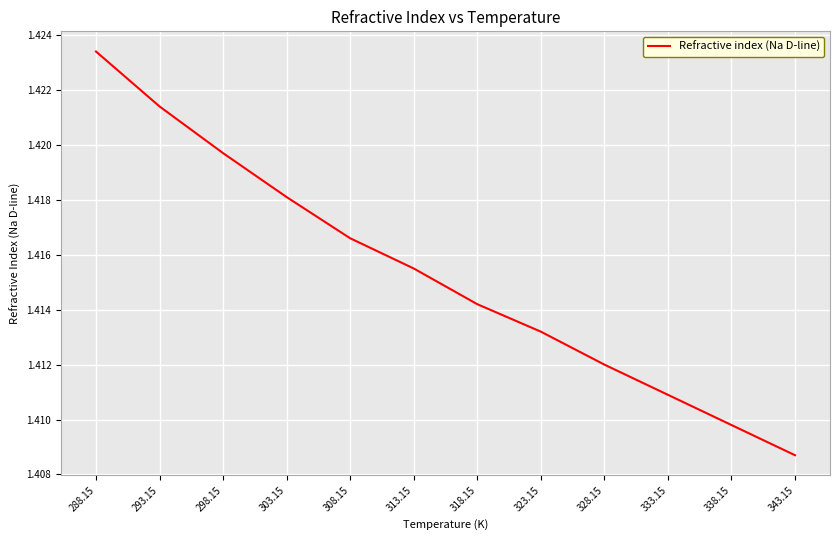

Which label corresponds to the smallest value in the chart?

343.15